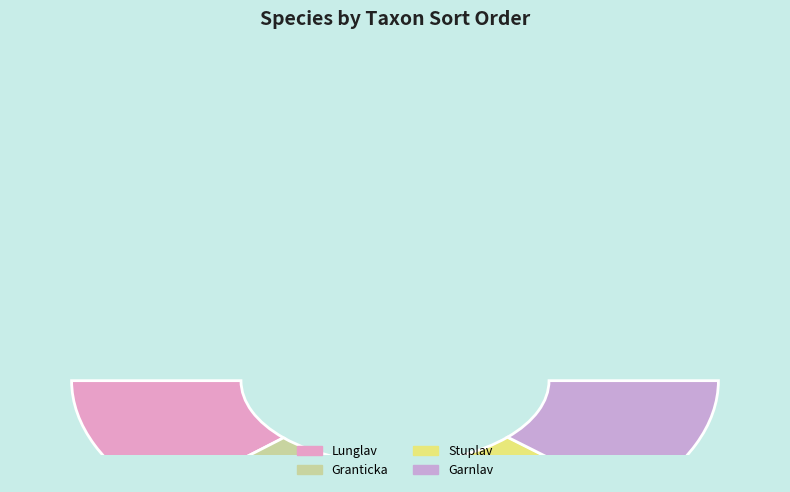

To the nearest percent, what is the average slice percentage?

25%